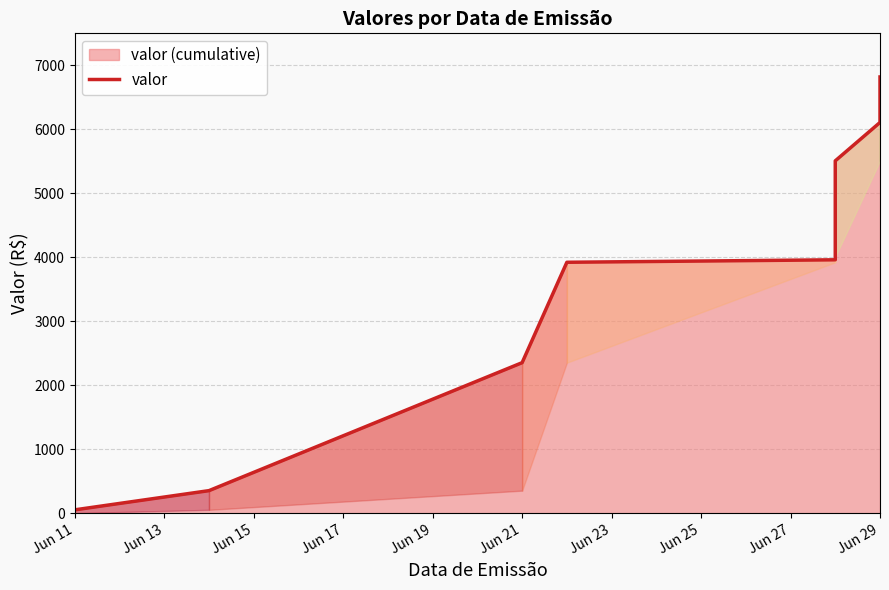

Rank the categories by value from lowest to highest.

Jun 11, Jun 13, Jun 15, Jun 17, Jun 19, Jun 21, Jun 23, Jun 25, Jun 27, Jun 29